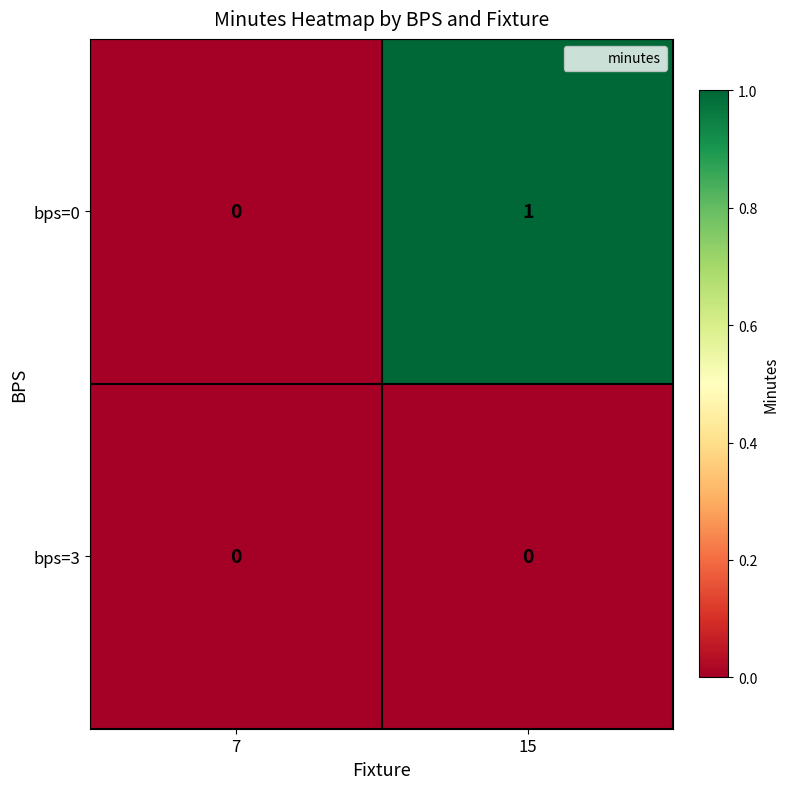

At which category is the sum across all series the highest?

15